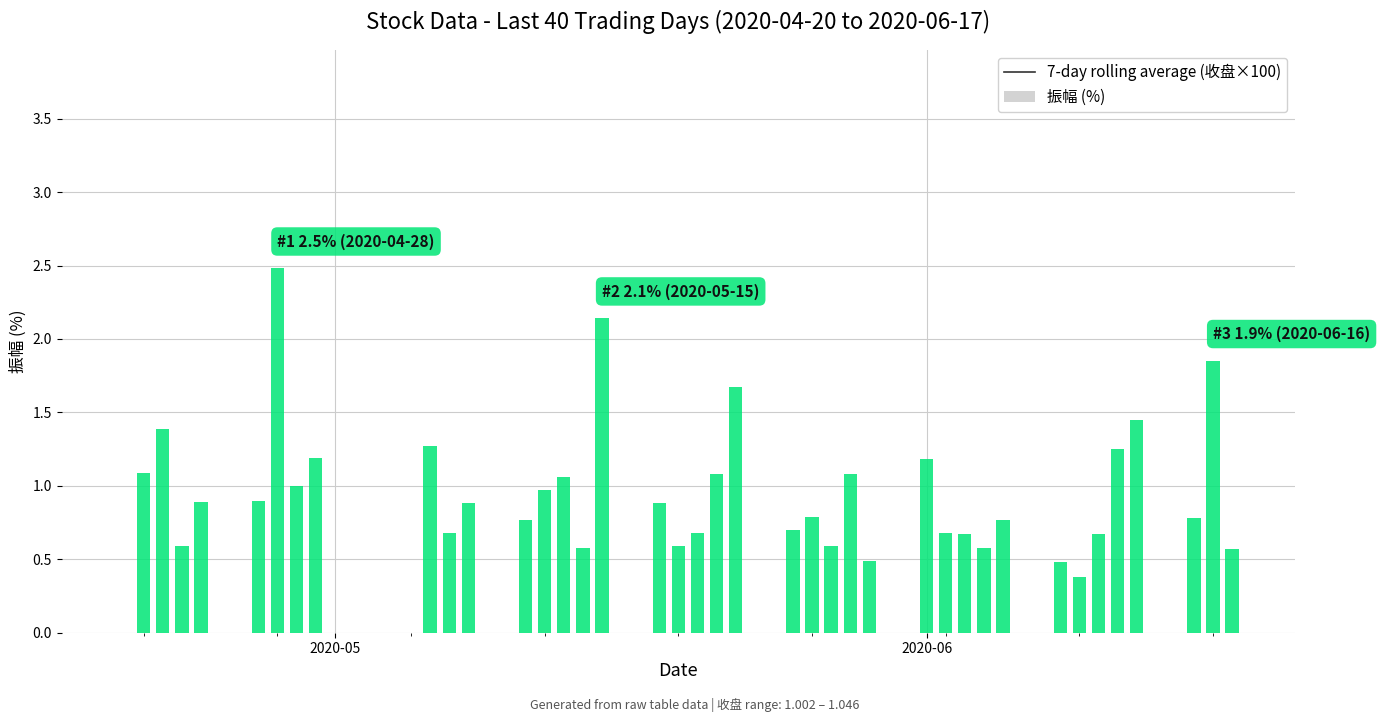

How many categories are shown in the chart?

40